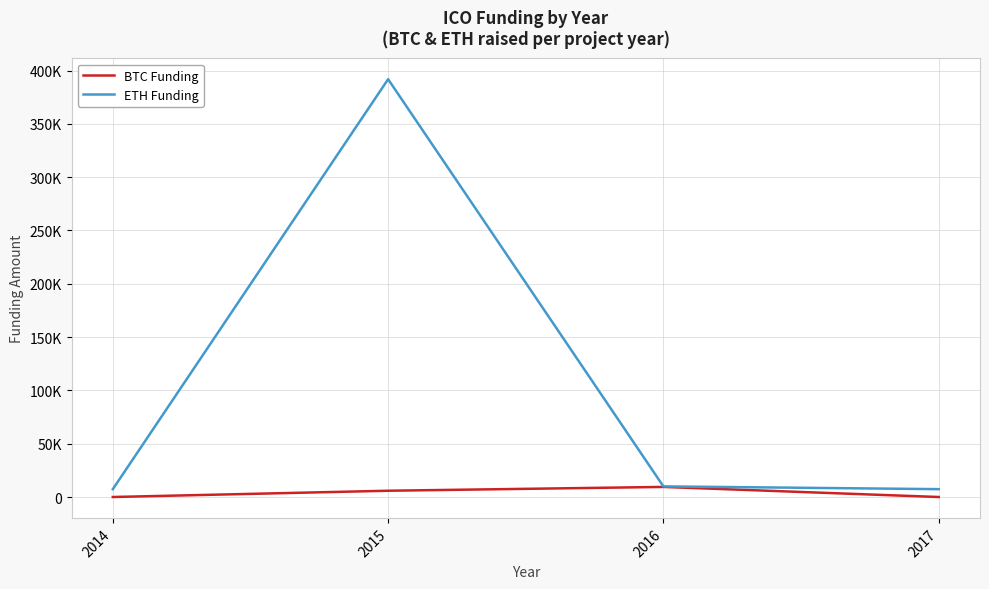

Which category has the lowest value in the BTC Funding series?

2014